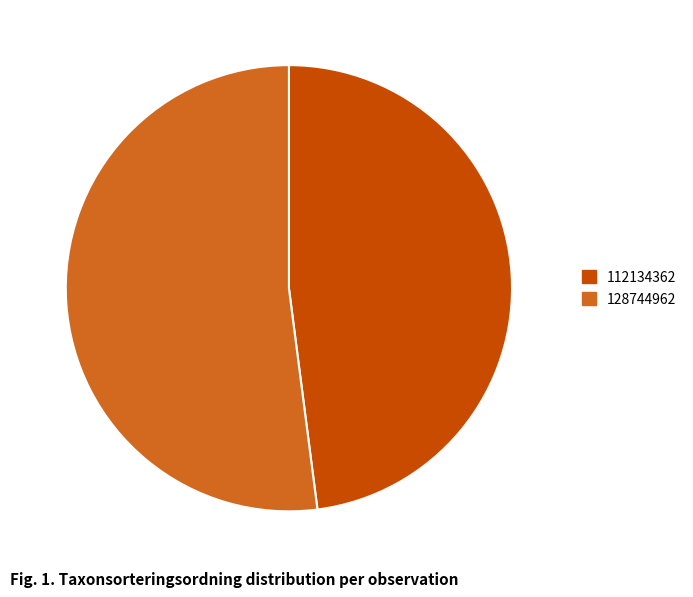

Which category has the biggest portion of the pie?

128744962